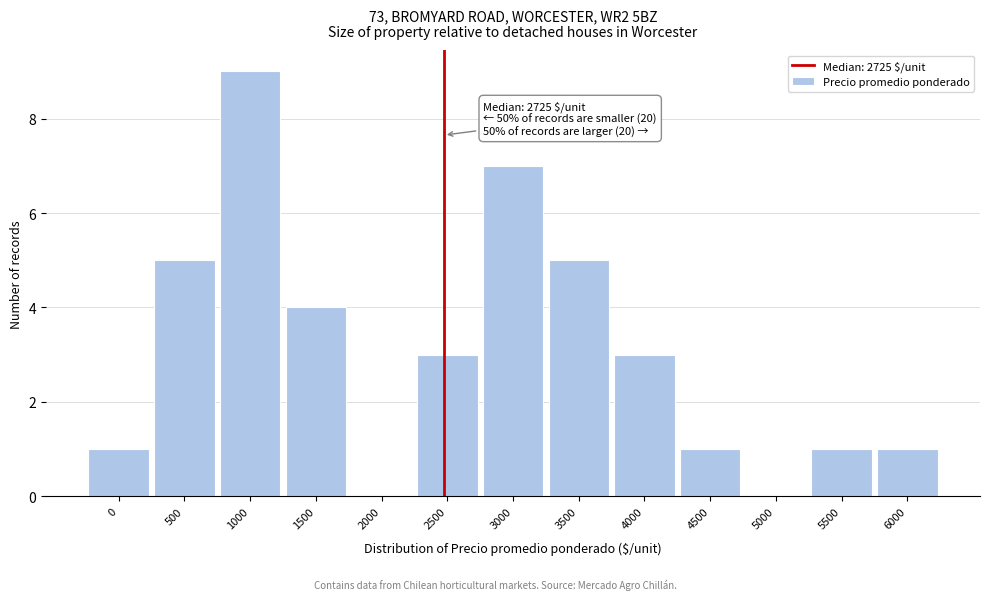

Reading left to right, list all the values displayed in this chart.

0=1	500=5	1000=9	1500=4	2000=0	2500=3	3000=7	3500=5	4000=3	4500=1	5000=0	5500=1	6000=1